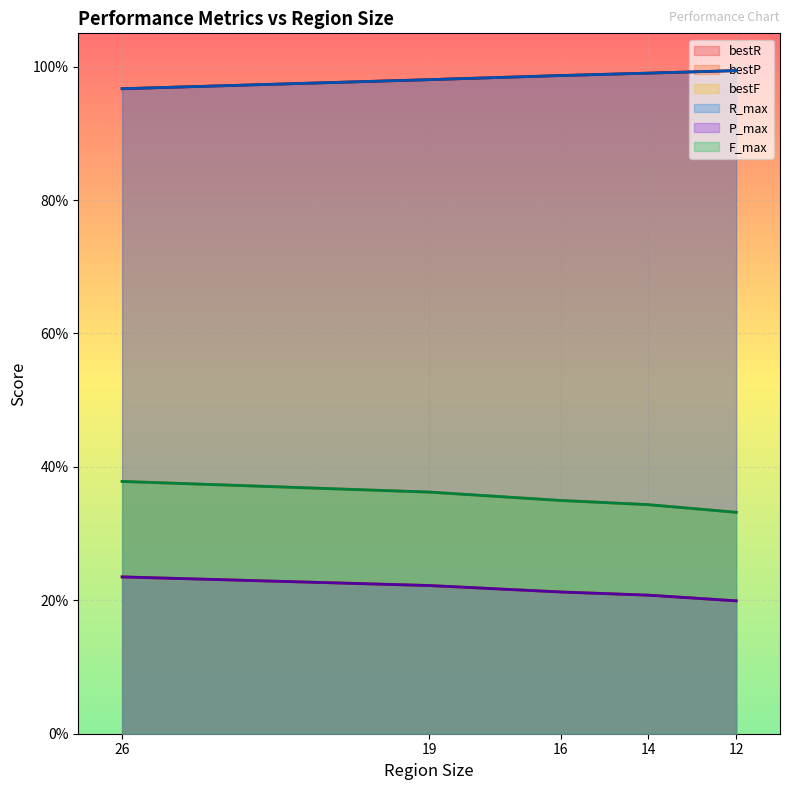

True or false: F_max and bestF cross at least once.

False